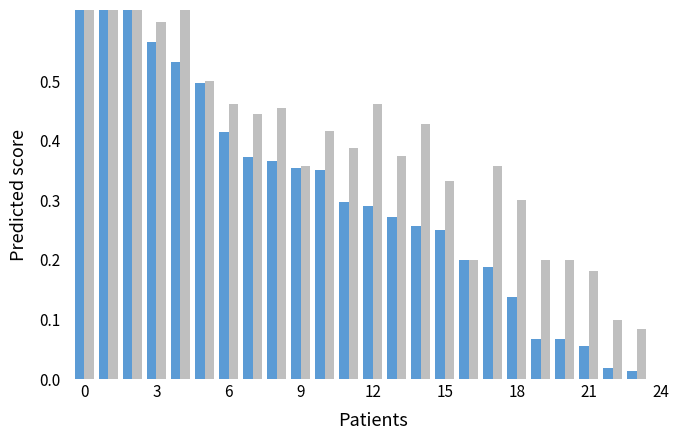

The value of accuracy at 13 is 0.3. True or false?

False